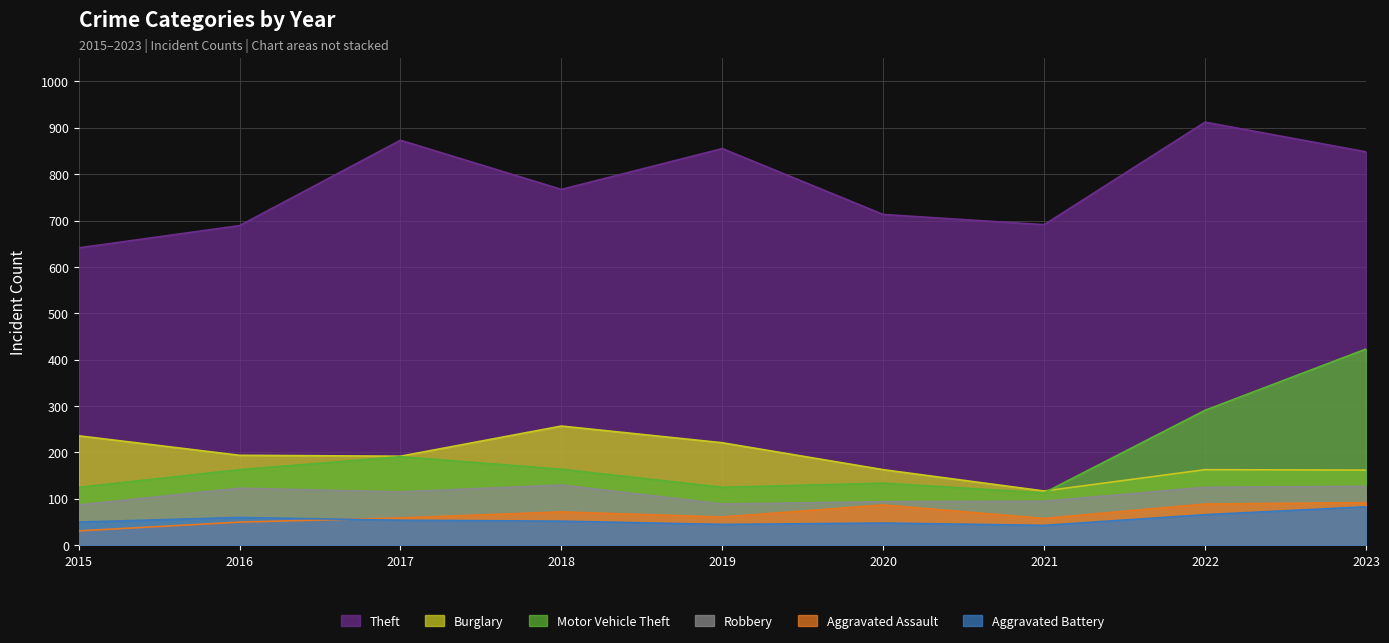

What are all the series names shown in the legend?

Theft, Burglary, Motor Vehicle Theft, Robbery, Aggravated Assault, Aggravated Battery